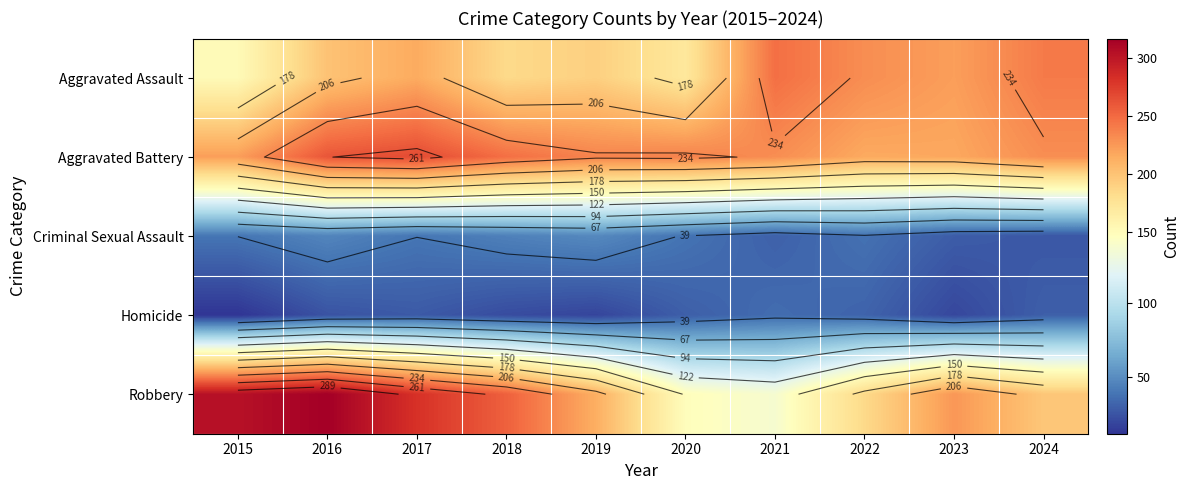

What is the difference between the maximum and minimum values in the Homicide series?

24